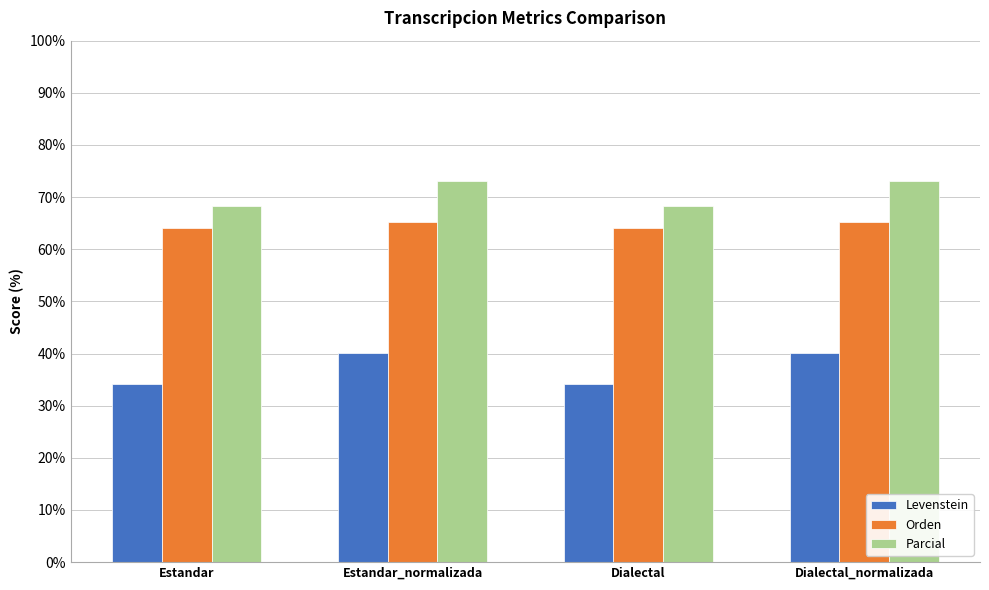

What position from the right is Dialectal_normalizada?

1